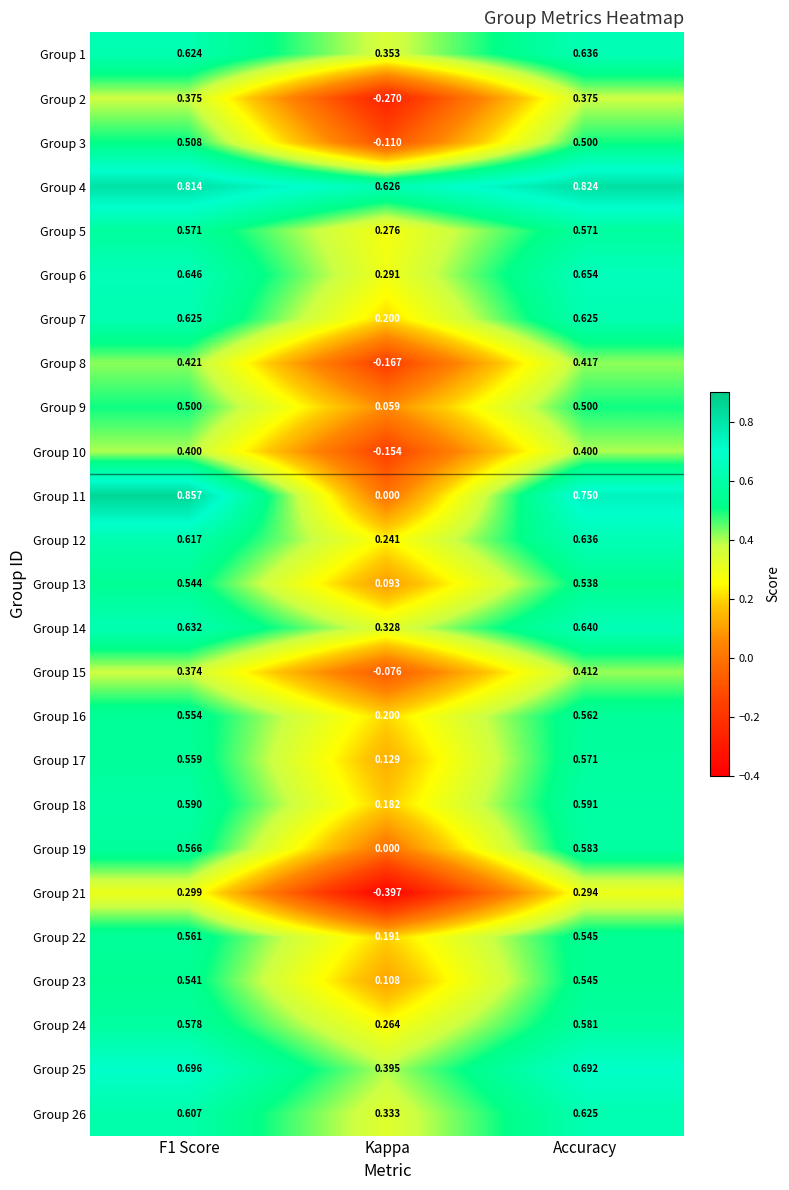

Which label corresponds to the smallest value in the chart?

Kappa